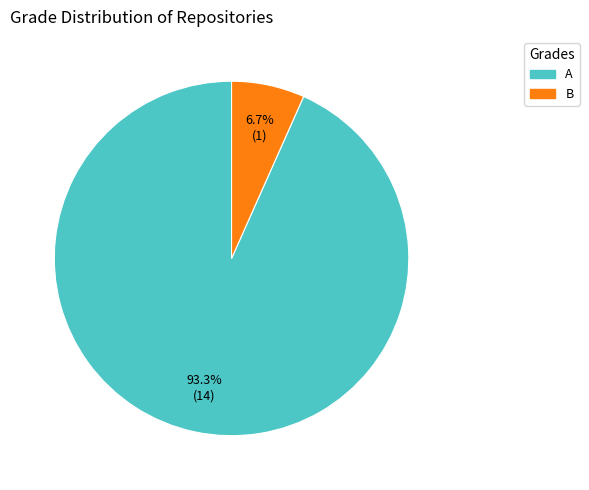

Rank the categories by value from lowest to highest.

B, A